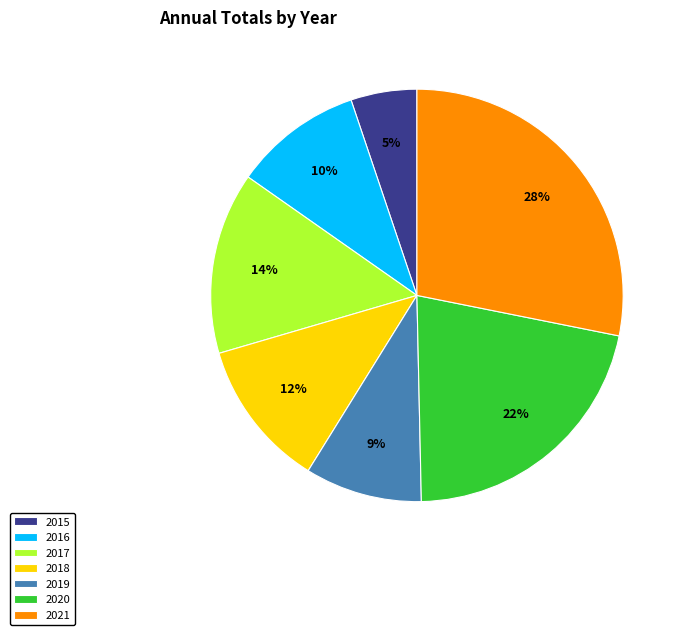

Approximately how many times larger is the value at 2015 compared to 2019?

0.6